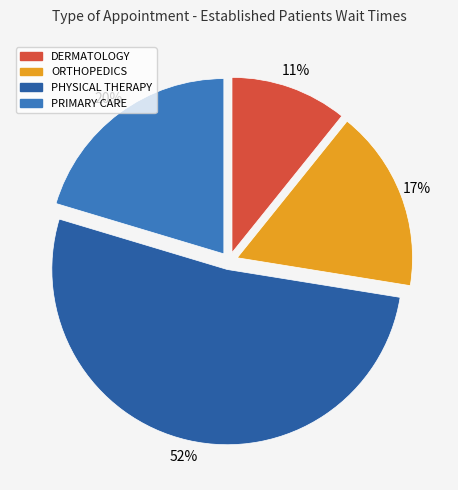

Do PHYSICAL THERAPY and ORTHOPEDICS together represent more than half of the pie?

Yes